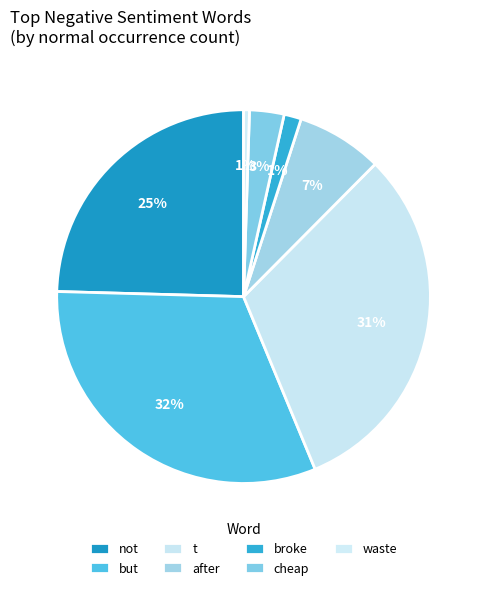

To the nearest percent, what portion does but represent?

32%